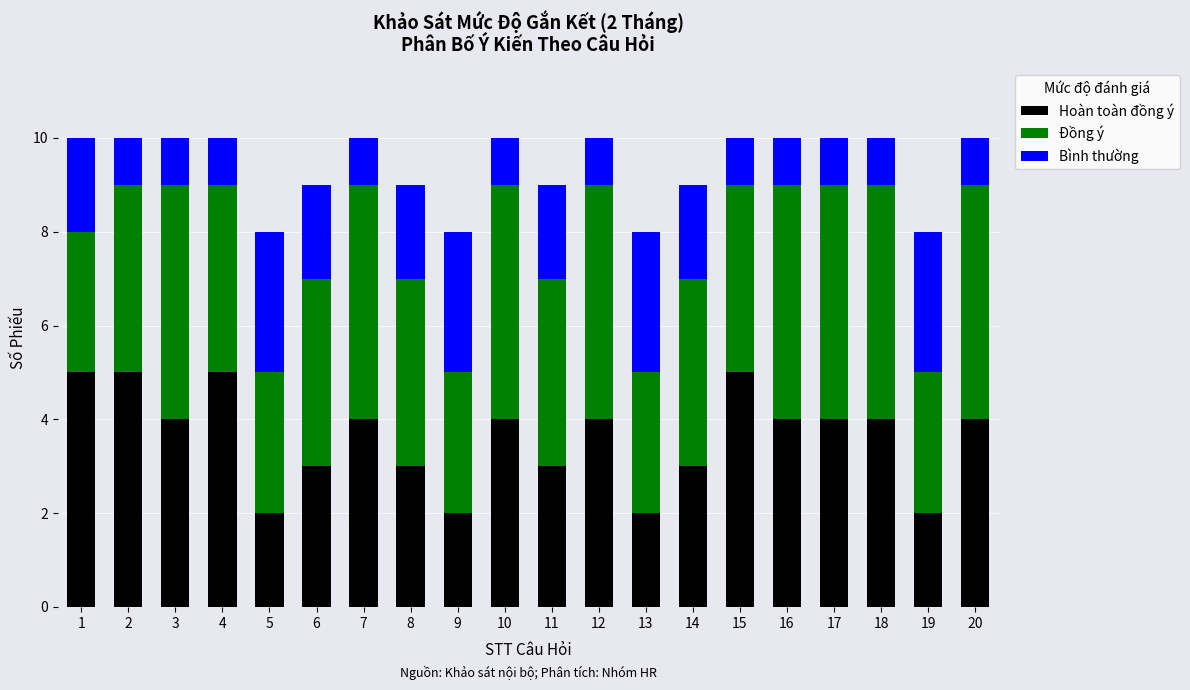

How many bars are there in total?

20